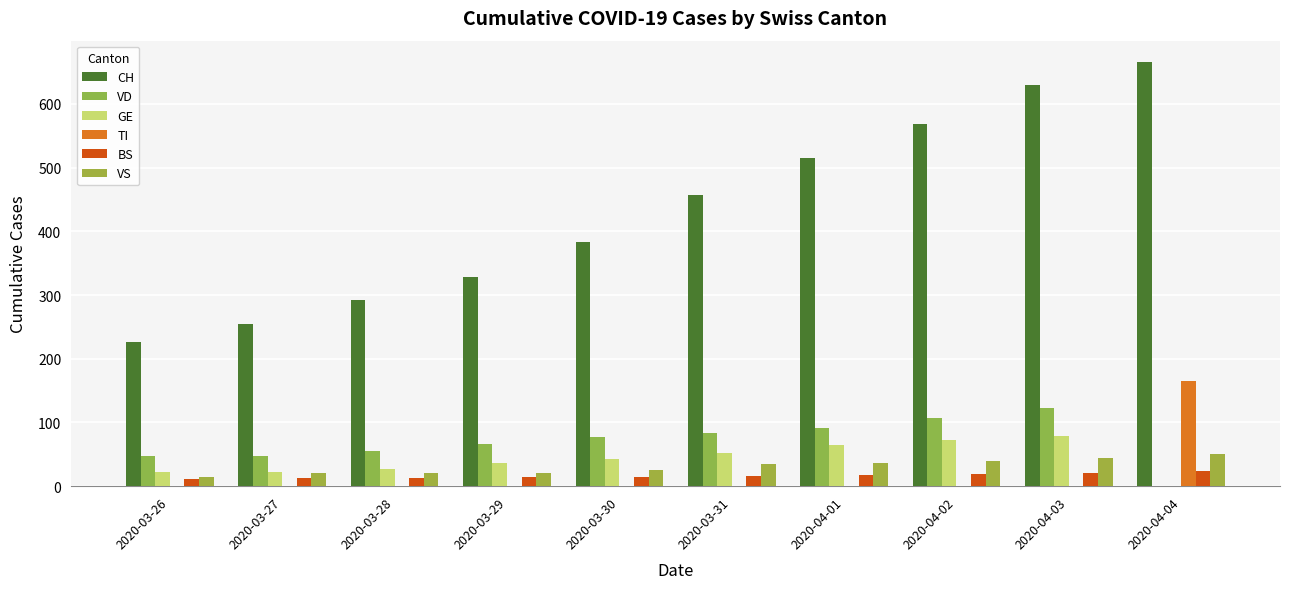

How many groups of bars are there?

10